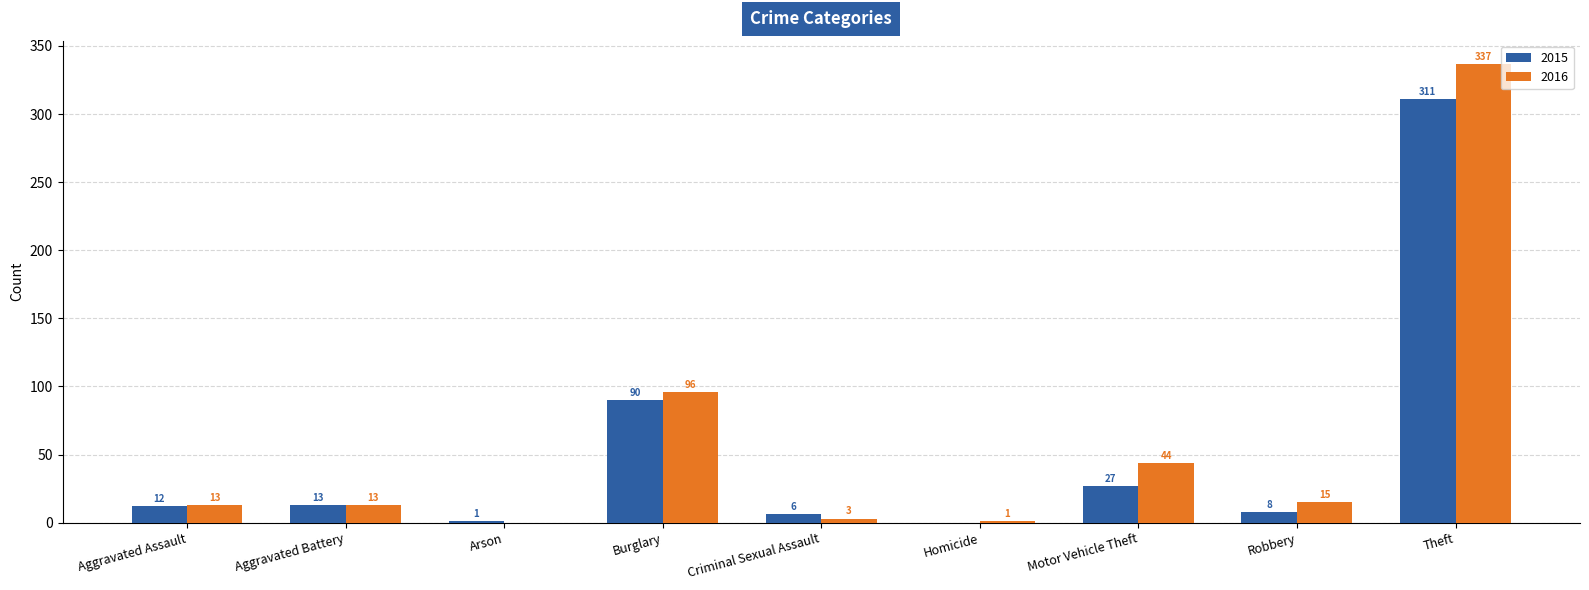

Reading left to right, what are all the values shown in this chart?

2015: 12	13	1	90	6	0	27	8	311
2016: 13	13	0	96	3	1	44	15	337